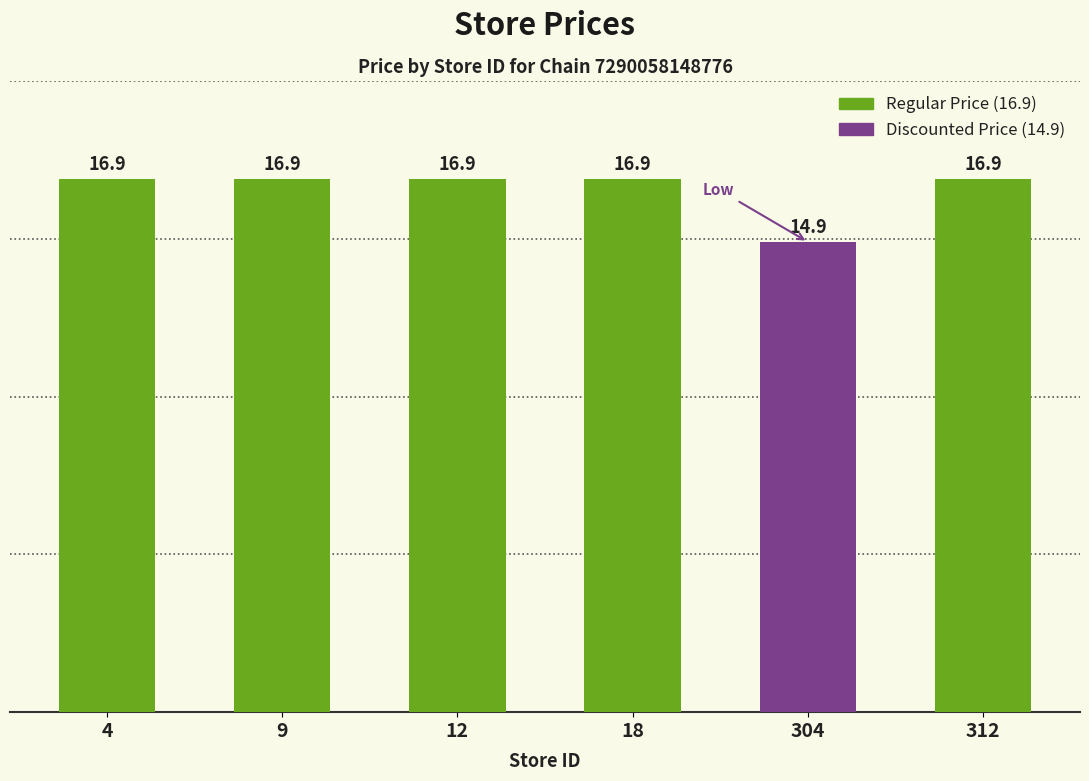

Approximately how many times larger is the value at 12 compared to 18?

1.0